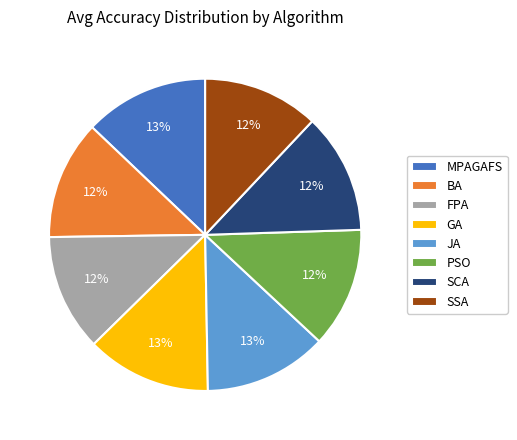

Does GA account for over 50% of the chart?

No